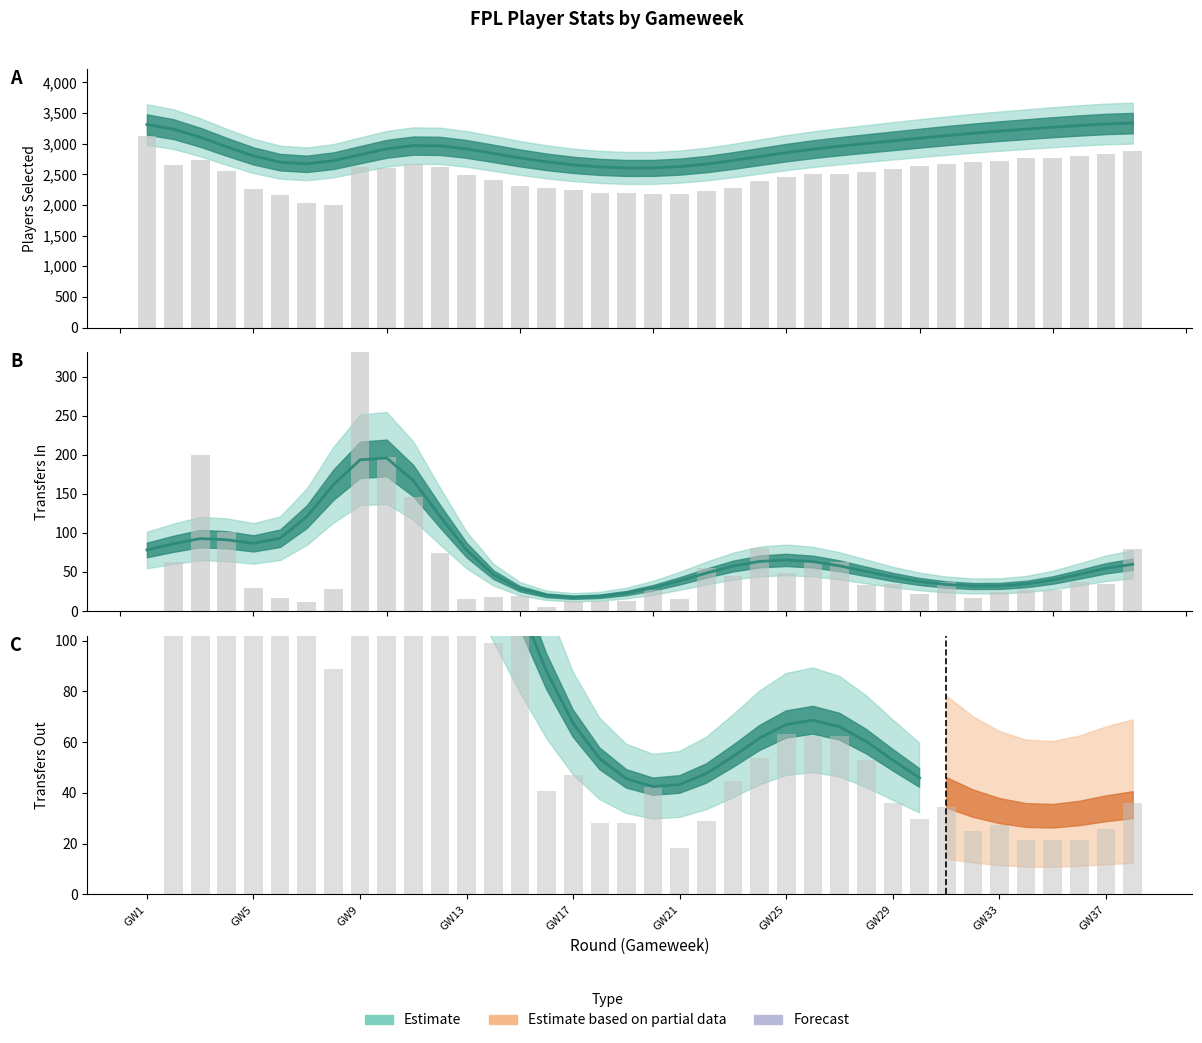

How many data points are above 52?

19